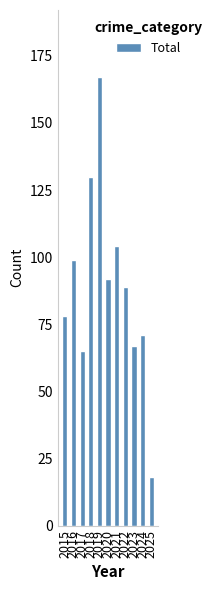

Are the bars grouped side by side (vs. stacked)?

No